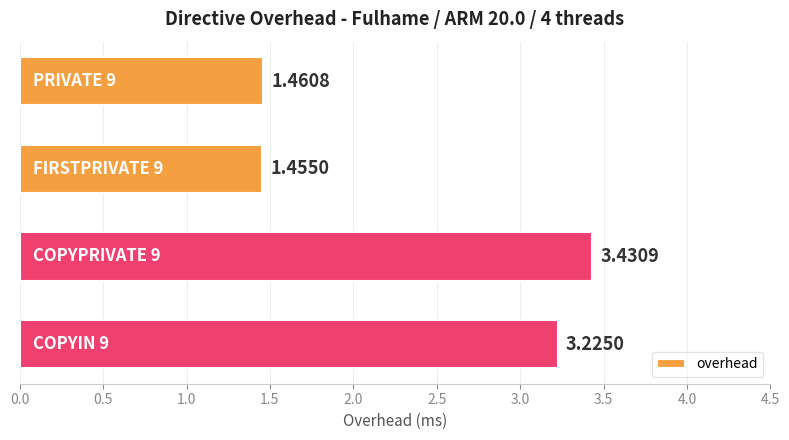

What is the average value?

2.4